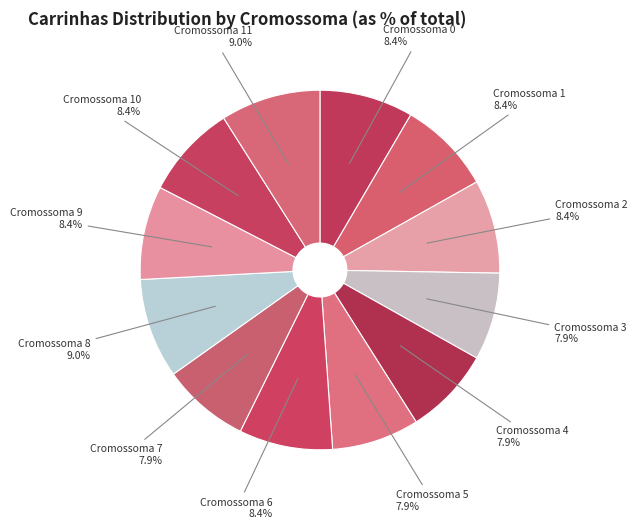

To the nearest percent, what is the difference between the largest and smallest slice percentages?

1%